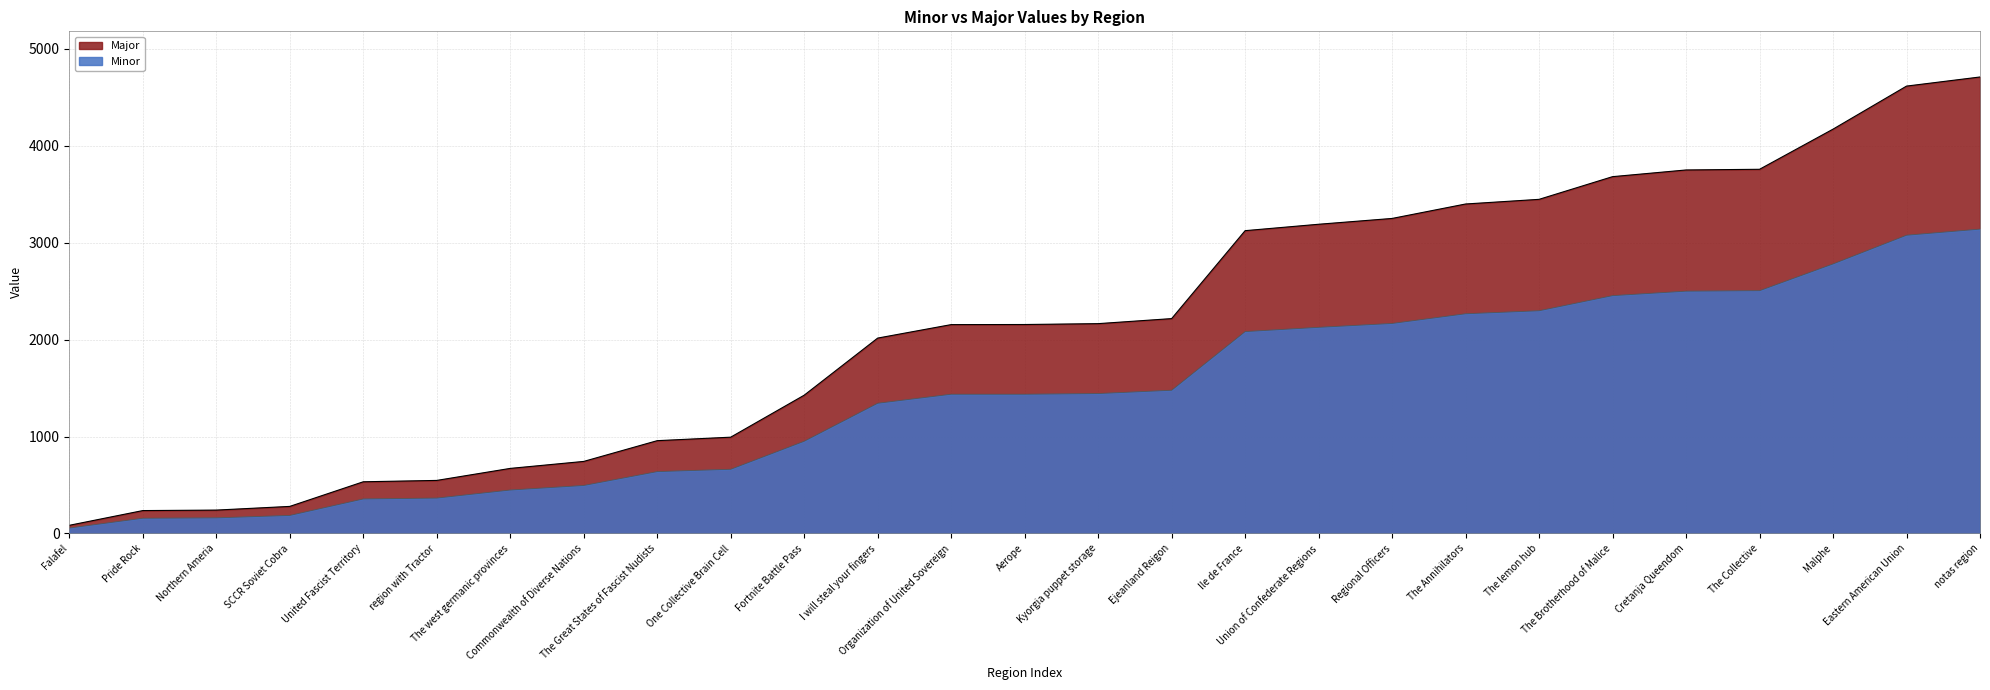

How many distinct data groups are displayed?

2